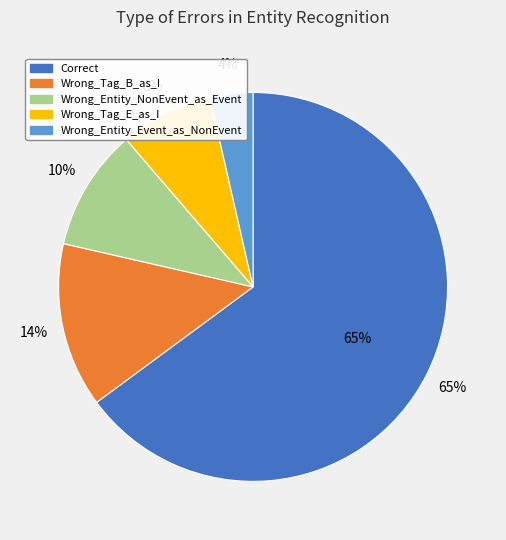

How many slices are in this pie chart?

5